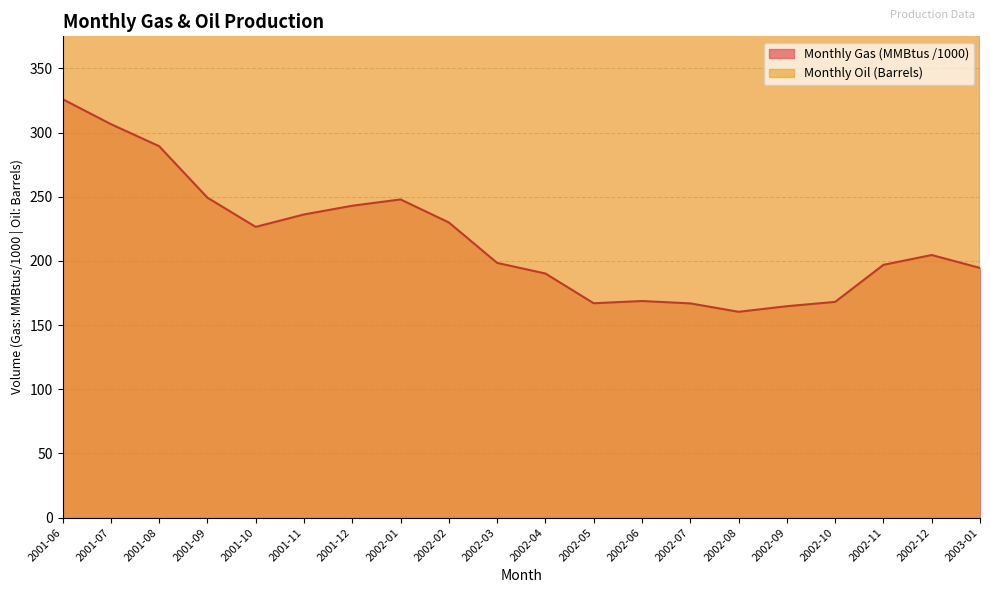

What are all the series names shown in the legend?

Monthly Gas (MMBtus), Monthly Oil (Barrels)